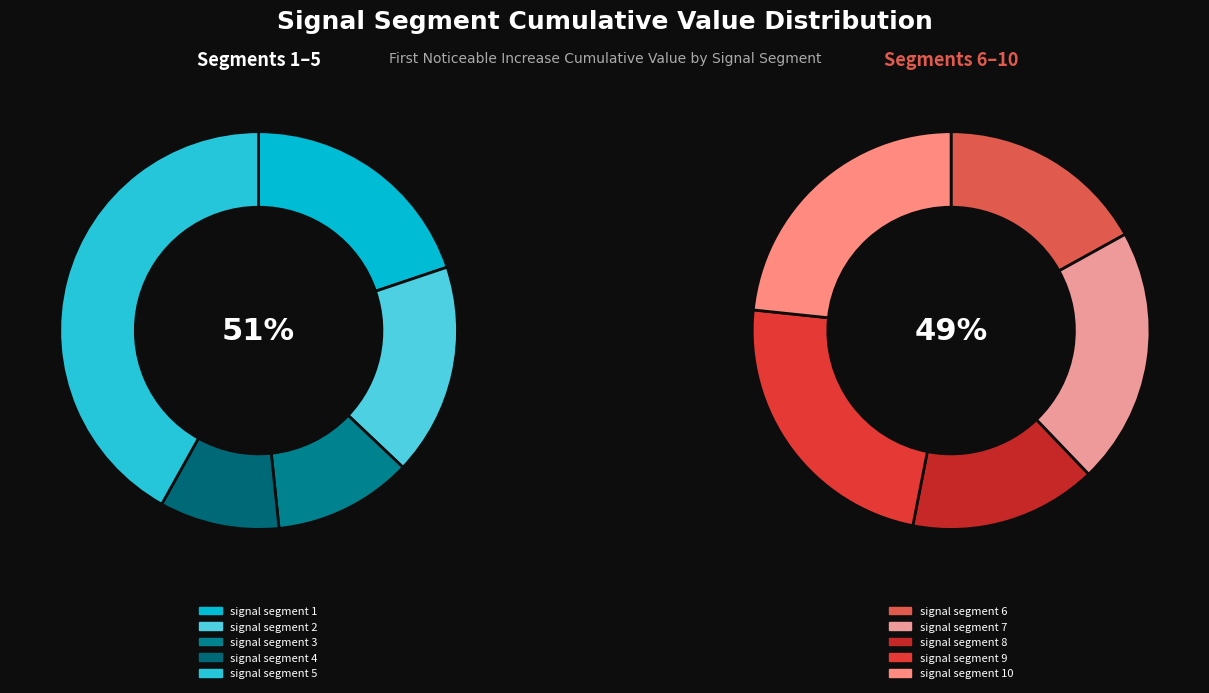

Which slice is the largest?

signal segment 5